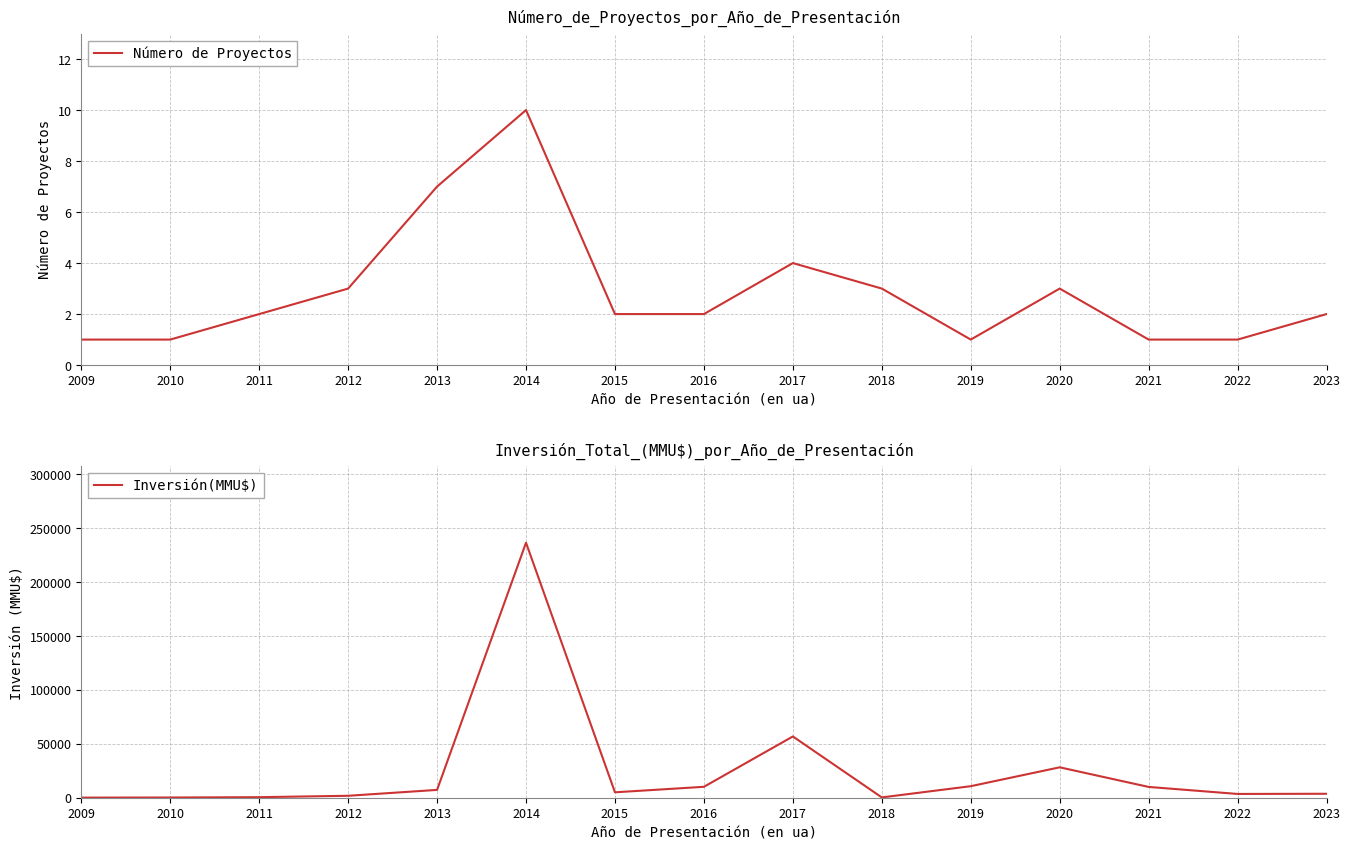

Which series has the largest range (max minus min)?

Inversión(MMU$)